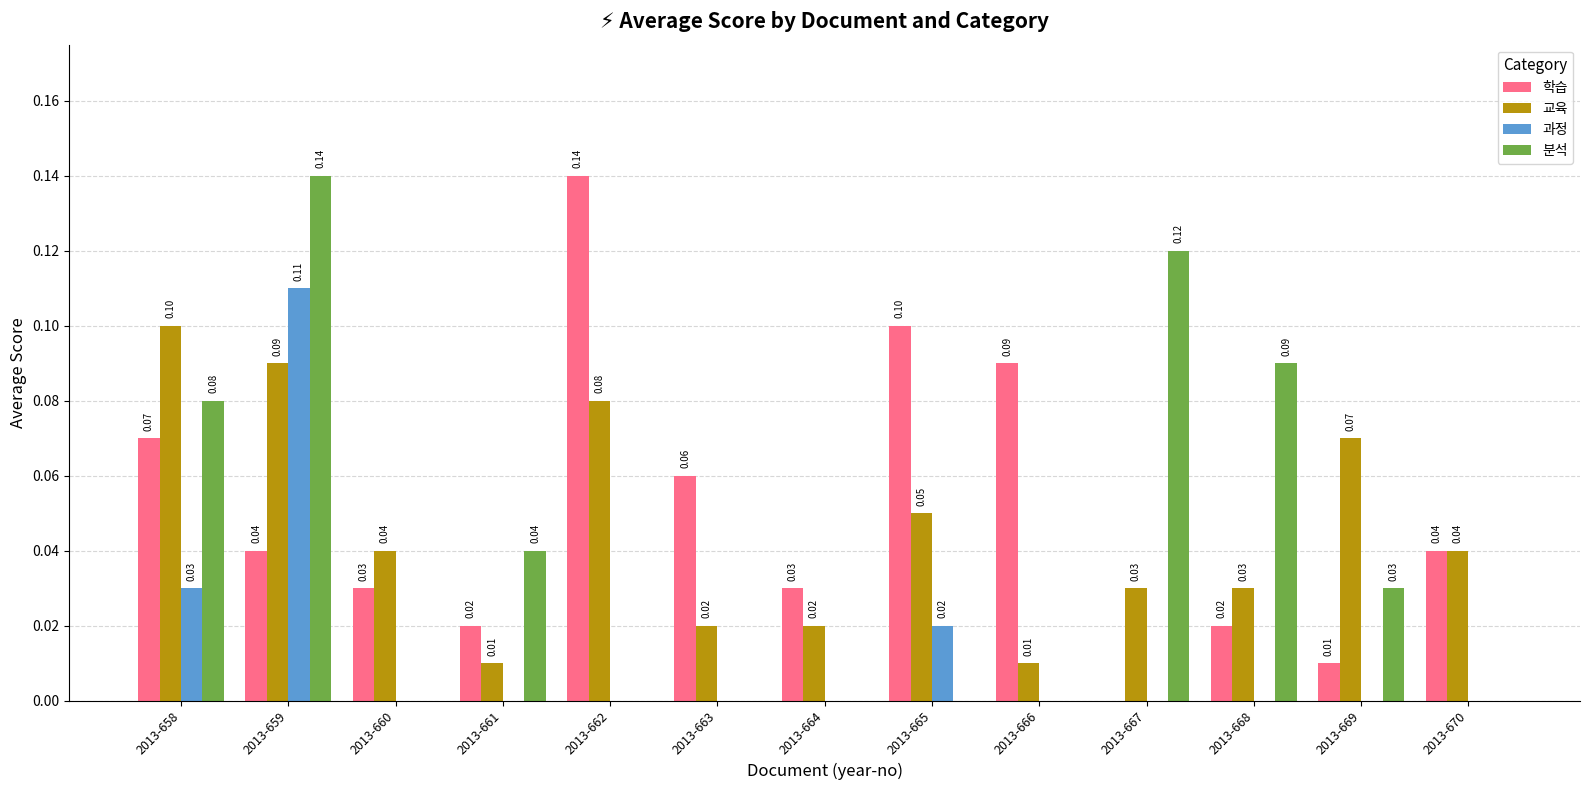

How many groups of bars are there?

13